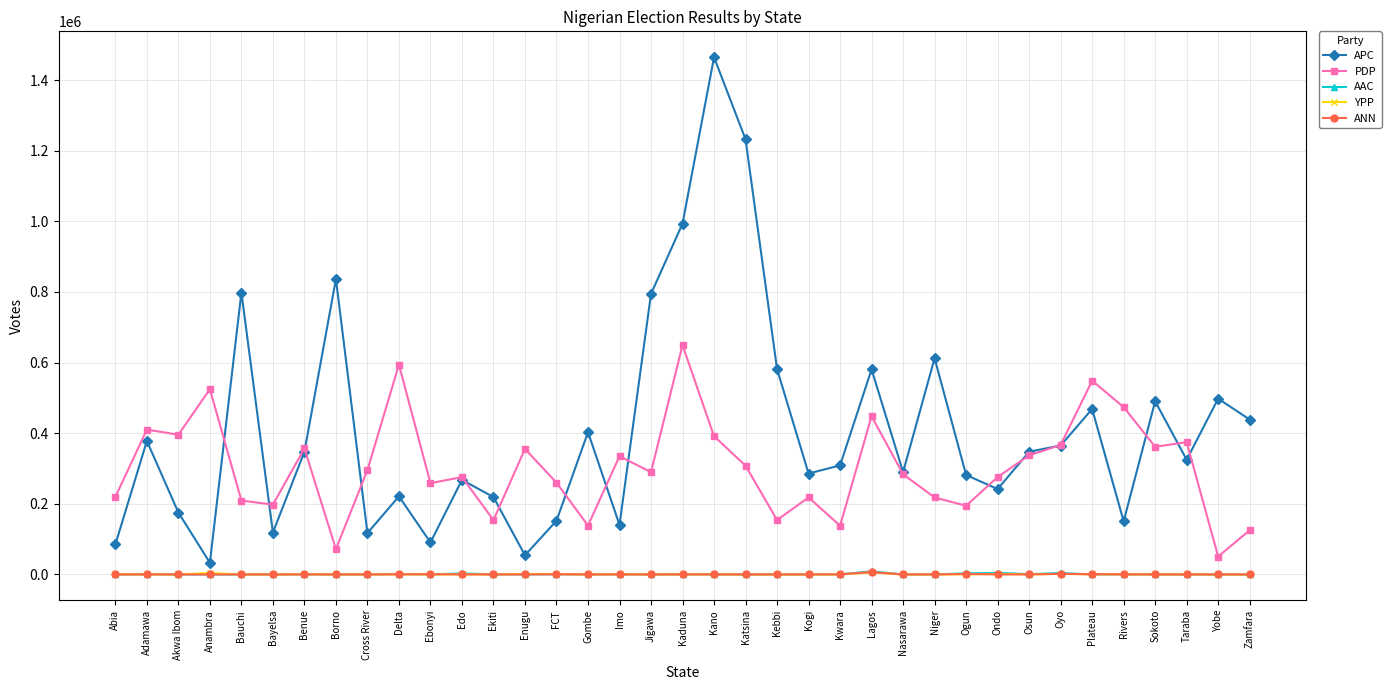

Which series has the largest range (max minus min)?

APC